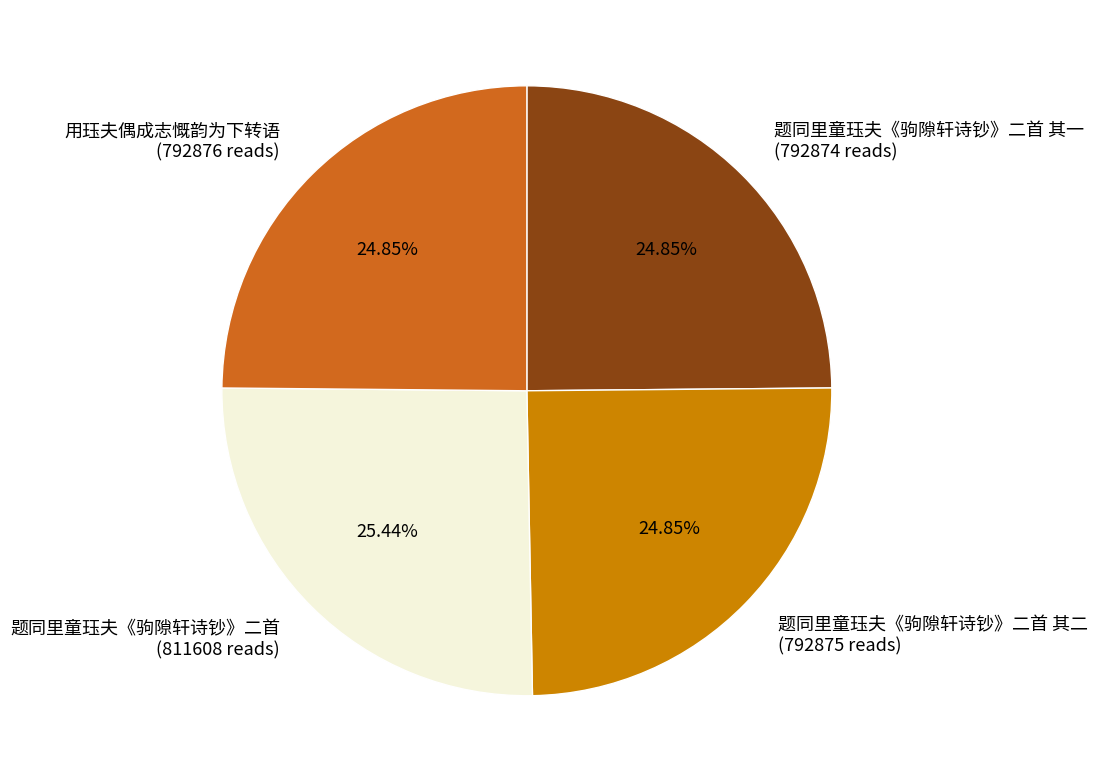

Combined, do 题同里童珏夫《驹隙轩诗钞》二首 (811608 reads) and 题同里童珏夫《驹隙轩诗钞》二首 其二 (792875 reads) account for over 50%?

Yes